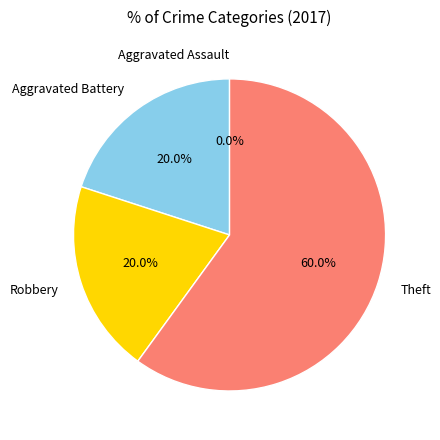

Which has a higher value, Theft or Aggravated Battery?

Theft